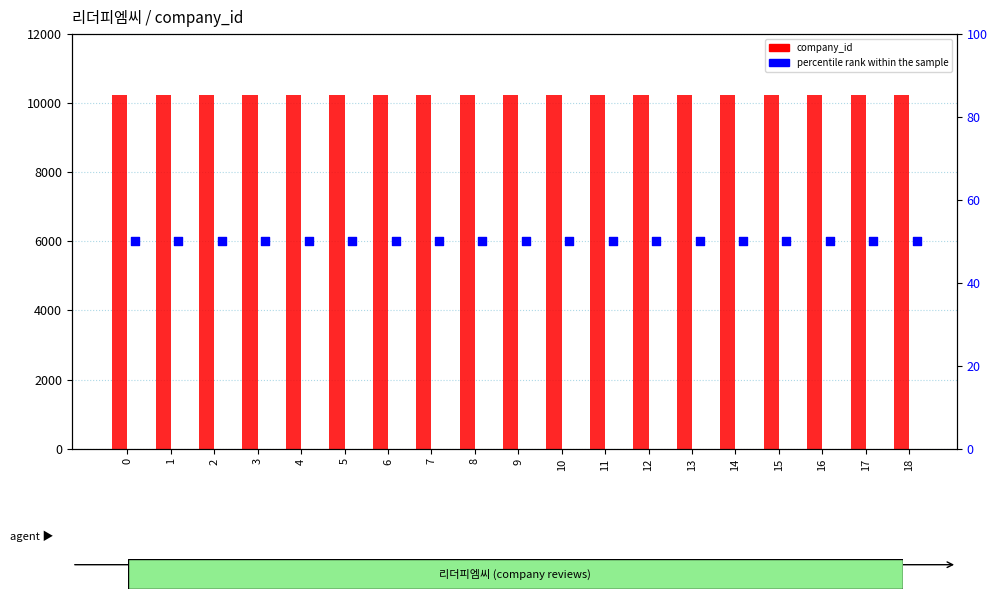

What is the total value across all series at 12?

10300